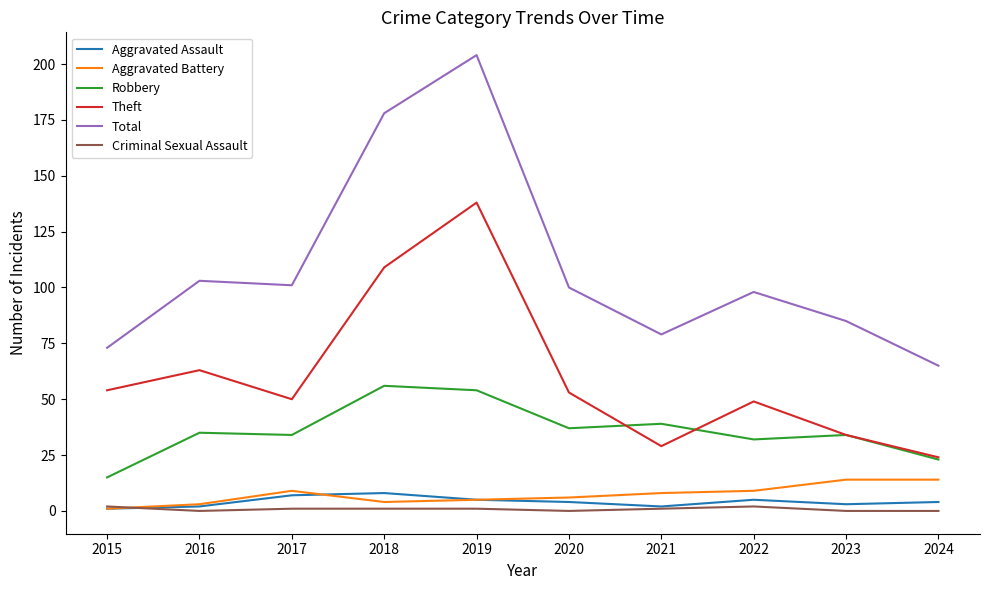

Reading left to right, list all the values displayed in this chart.

Aggravated Assault: 1	2	7	8	5	4	2	5	3	4
Aggravated Battery: 1	3	9	4	5	6	8	9	14	14
Robbery: 15	35	34	56	54	37	39	32	34	23
Theft: 54	63	50	109	138	53	29	49	34	24
Total: 73	103	101	178	204	100	79	98	85	65
Criminal Sexual Assault: 2	0	1	1	1	0	1	2	0	0